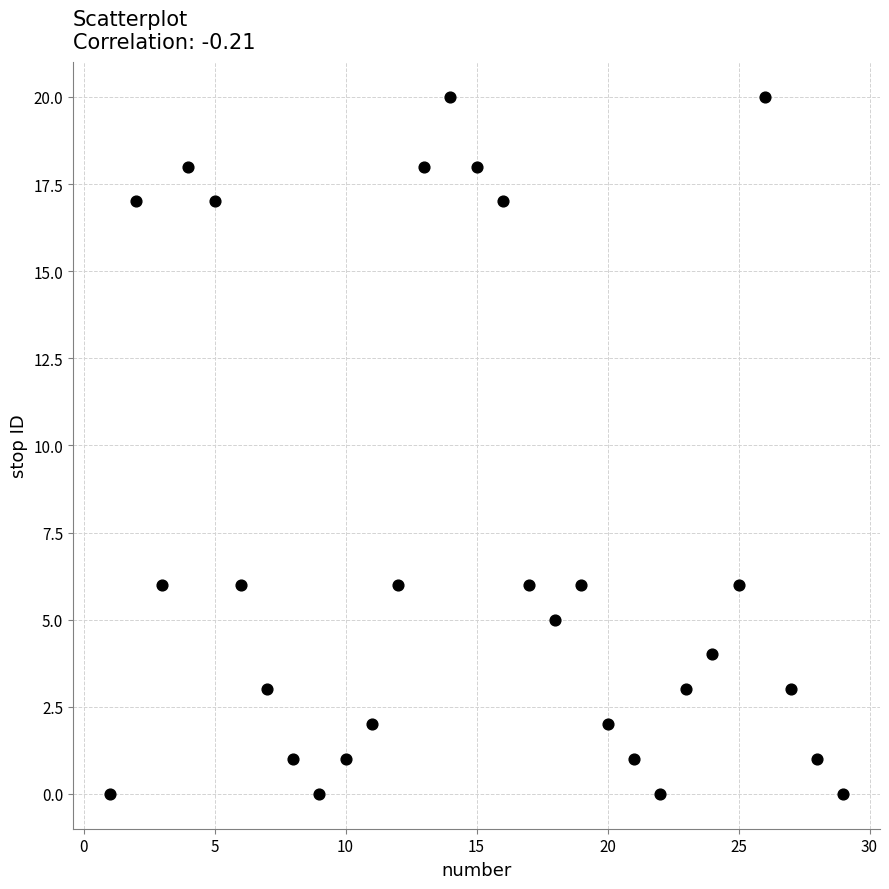

What is the range of Y values (max minus min)?

20